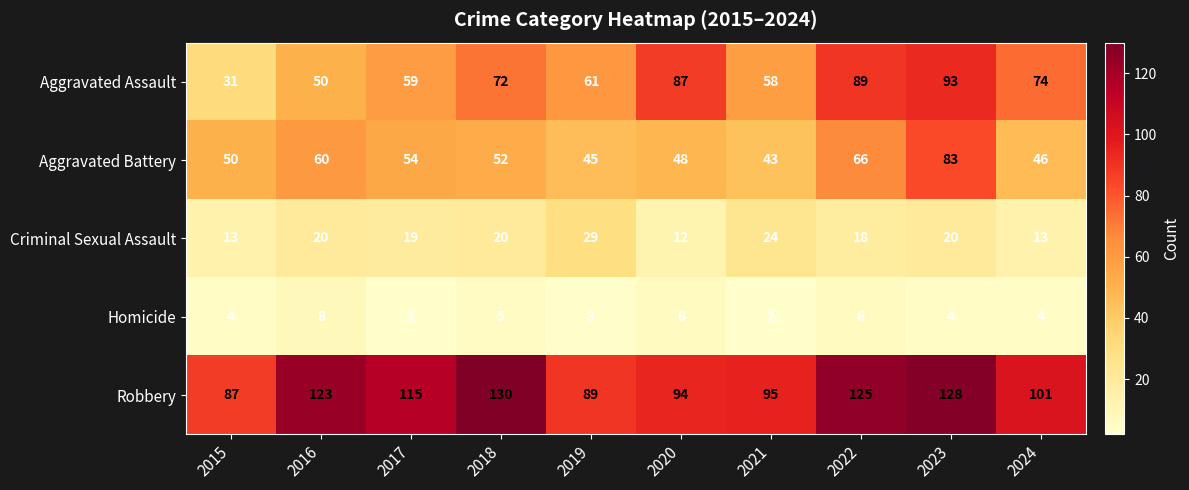

How many values in the Homicide series are below 4?

3